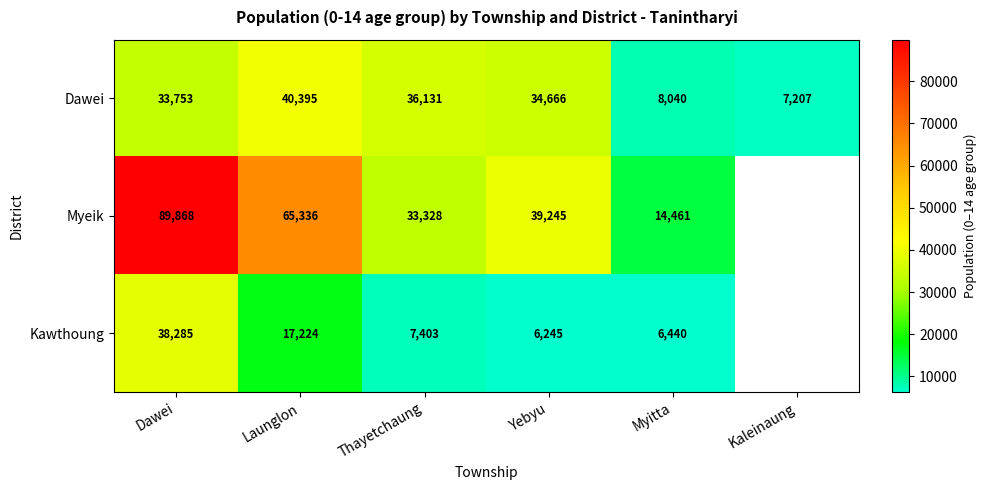

Is the value of Dawei at Yebyu greater than the value of Myeik at Thayetchaung?

Yes